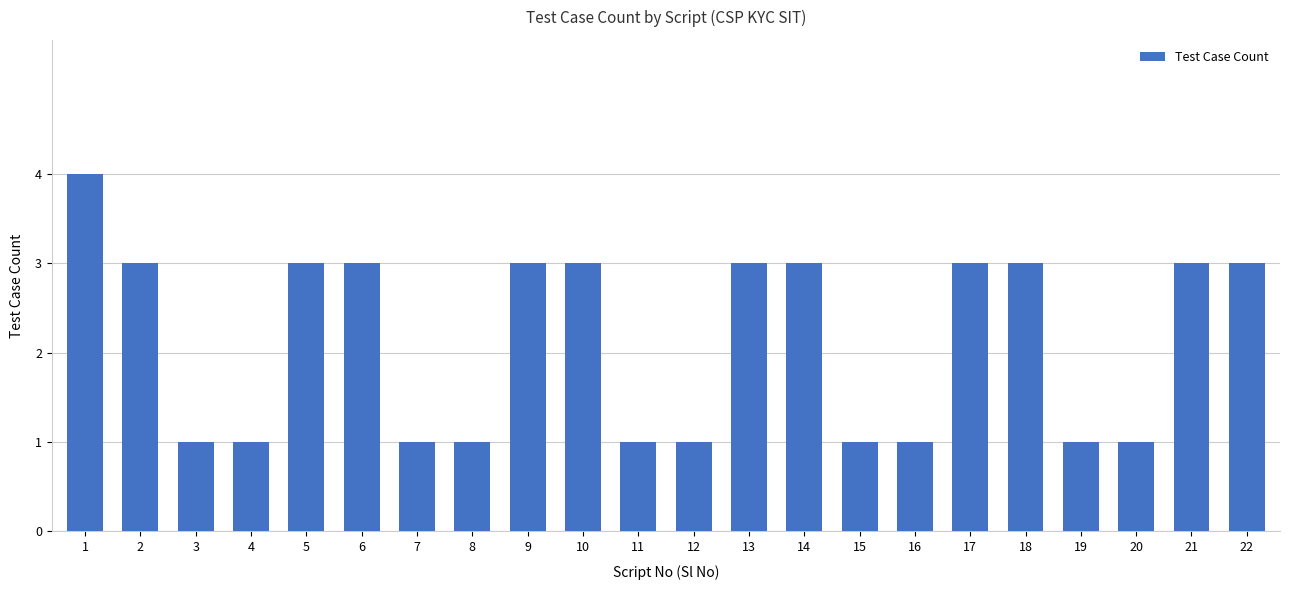

How many values are below 3?

10